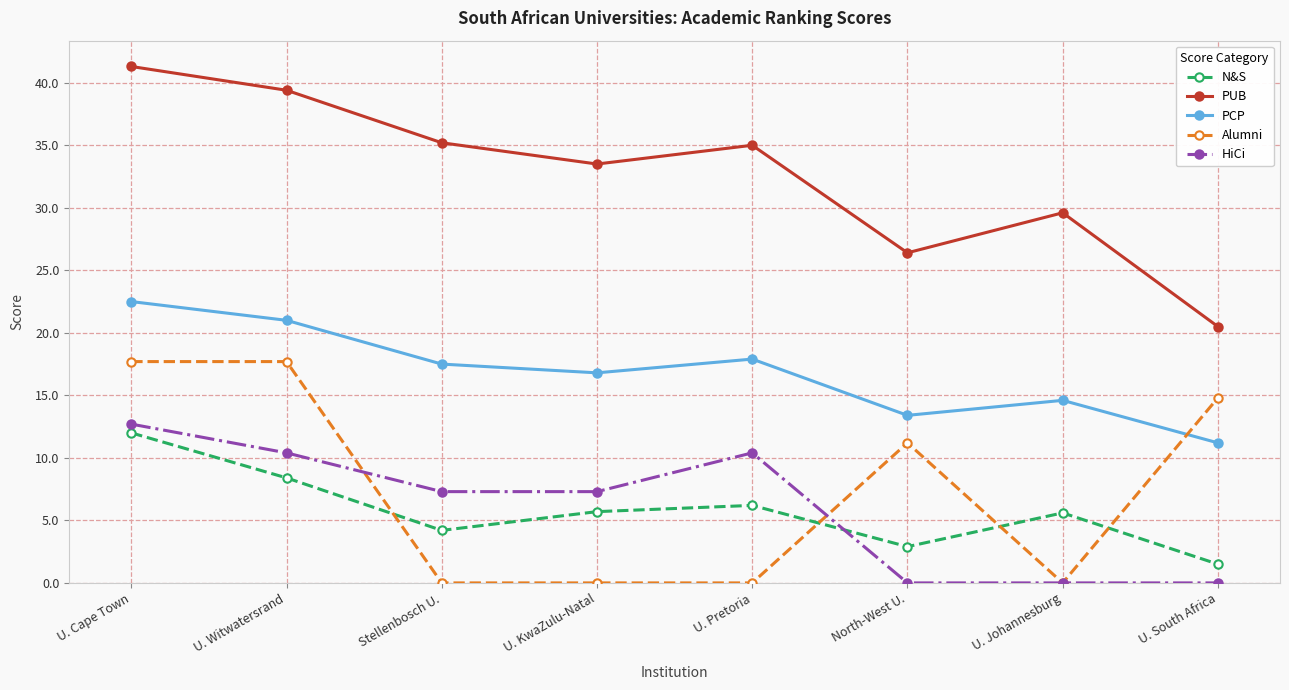

What is the sum of all N&S values?

46.5